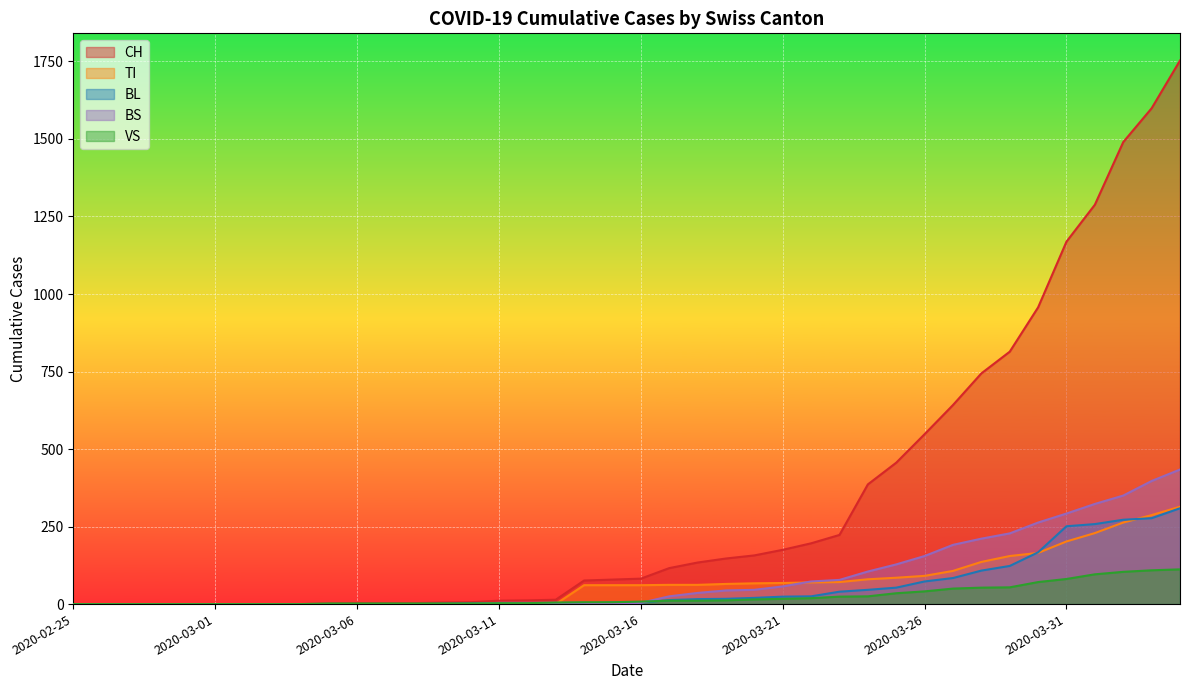

Which label corresponds to the smallest value in the chart?

2020-02-25